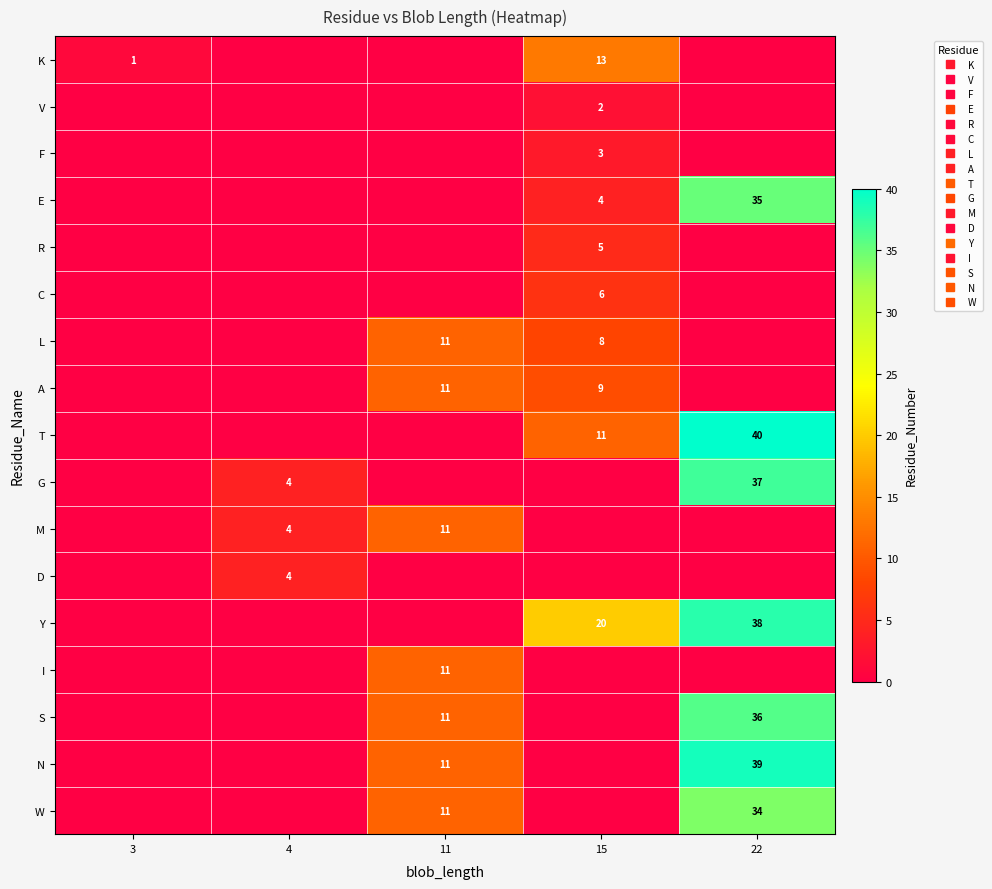

What is the difference between the second highest and second lowest values in the L series?

8